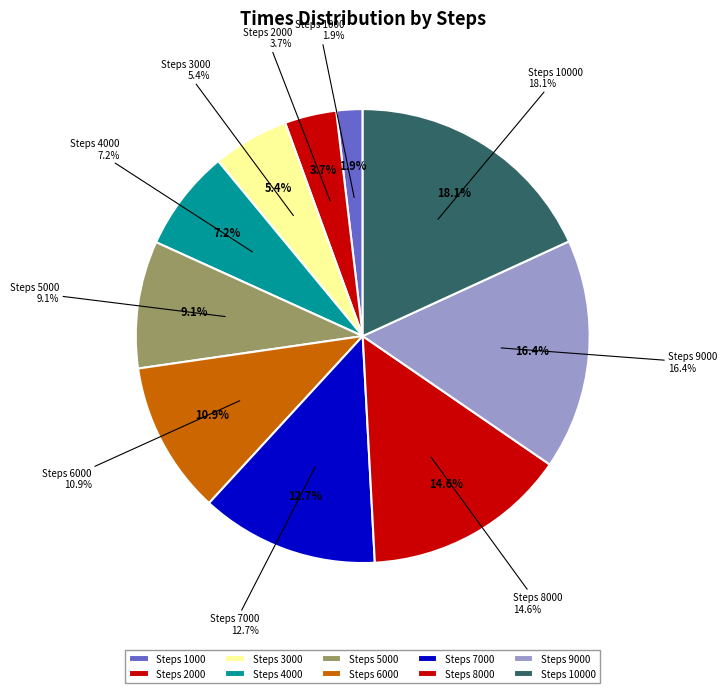

Rank the categories by value from highest to lowest.

10000, 9000, 8000, 7000, 6000, 5000, 4000, 3000, 2000, 1000